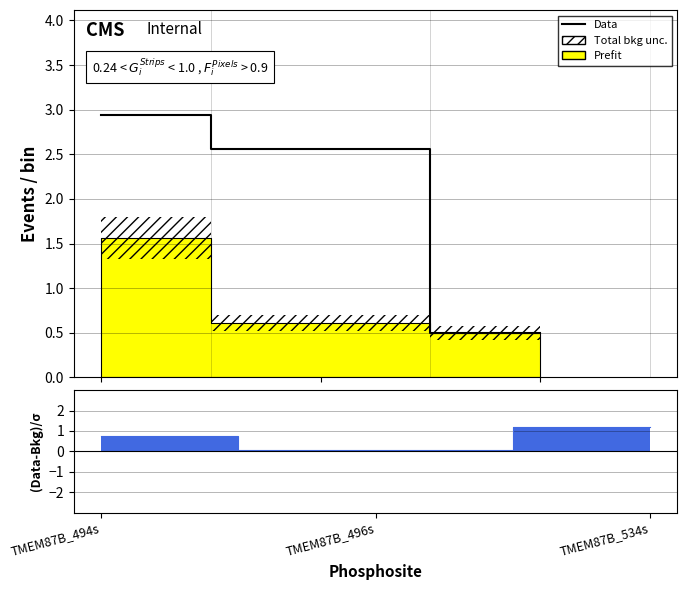

What is the change in value from TMEM87B_494s to TMEM87B_496s?

-0.4